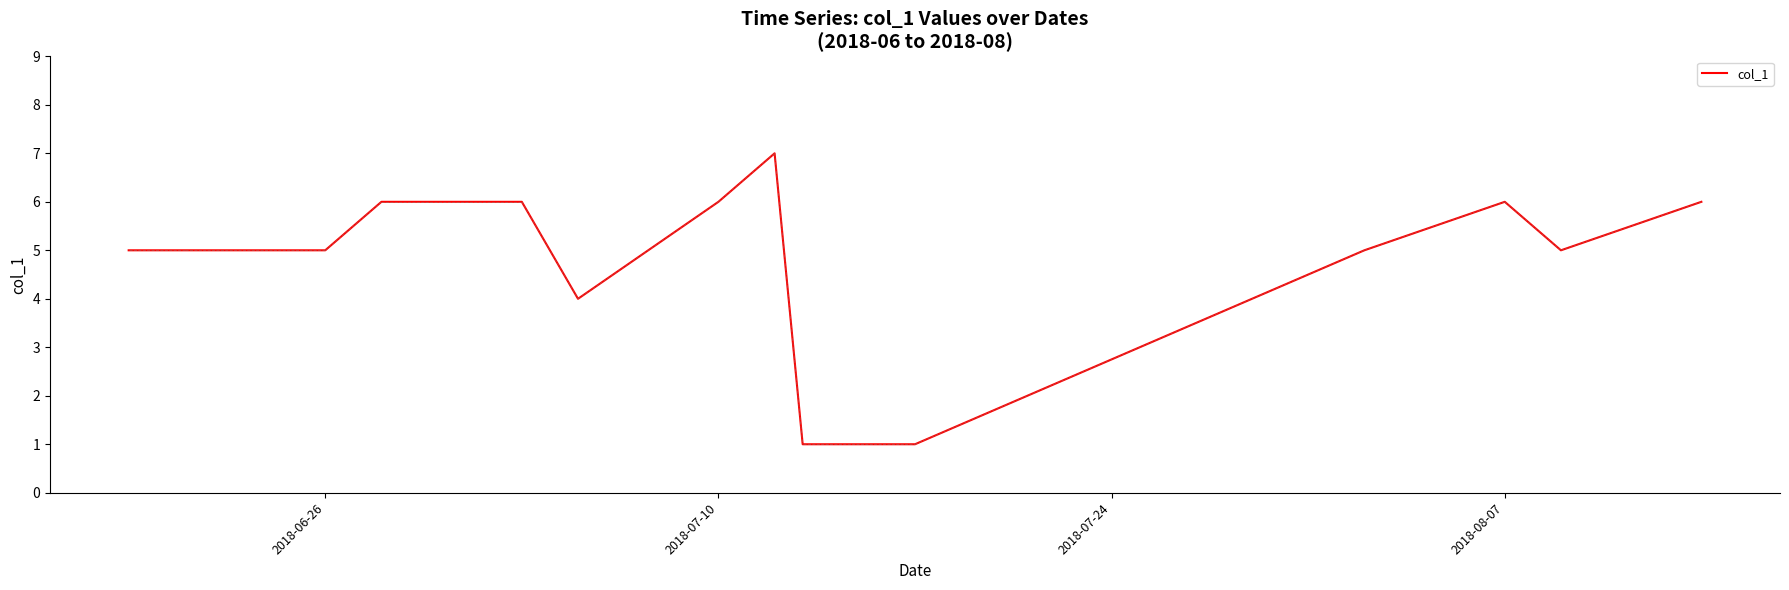

What is the maximum value shown in the chart?

7